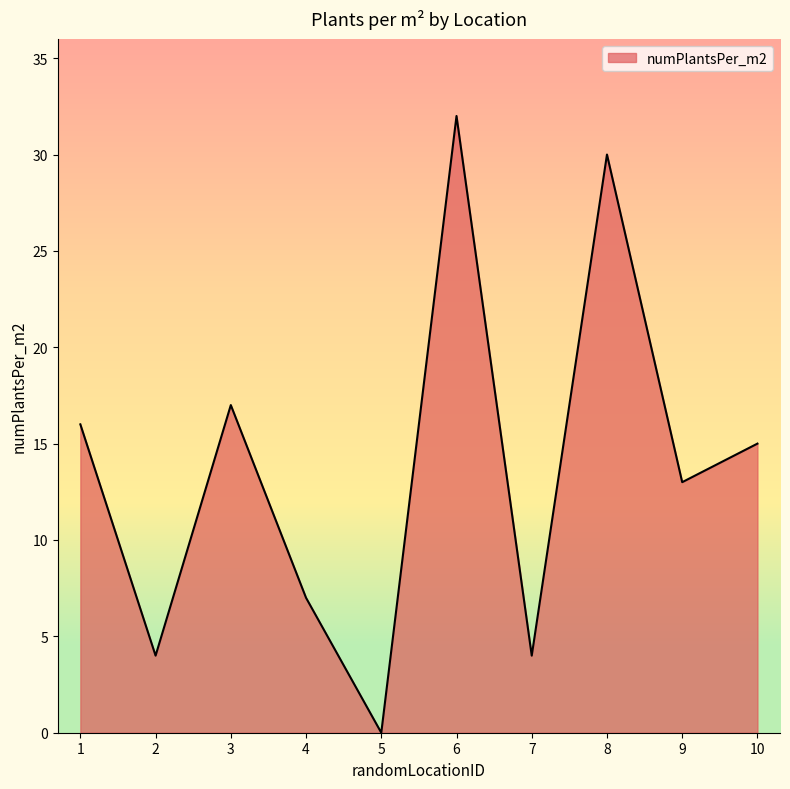

The chart shows a value of 4 at 7. True or false?

True